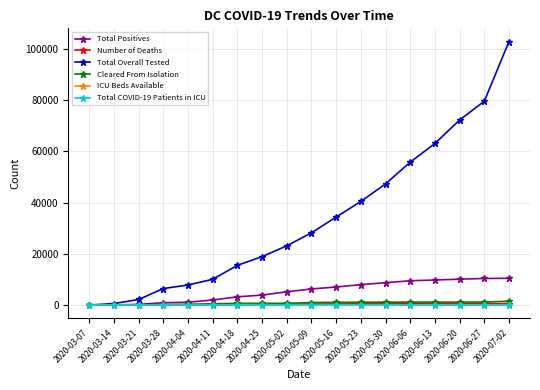

The Total COVID-19 Patients in ICU series shows 0 at 2020-04-11. True or false?

True